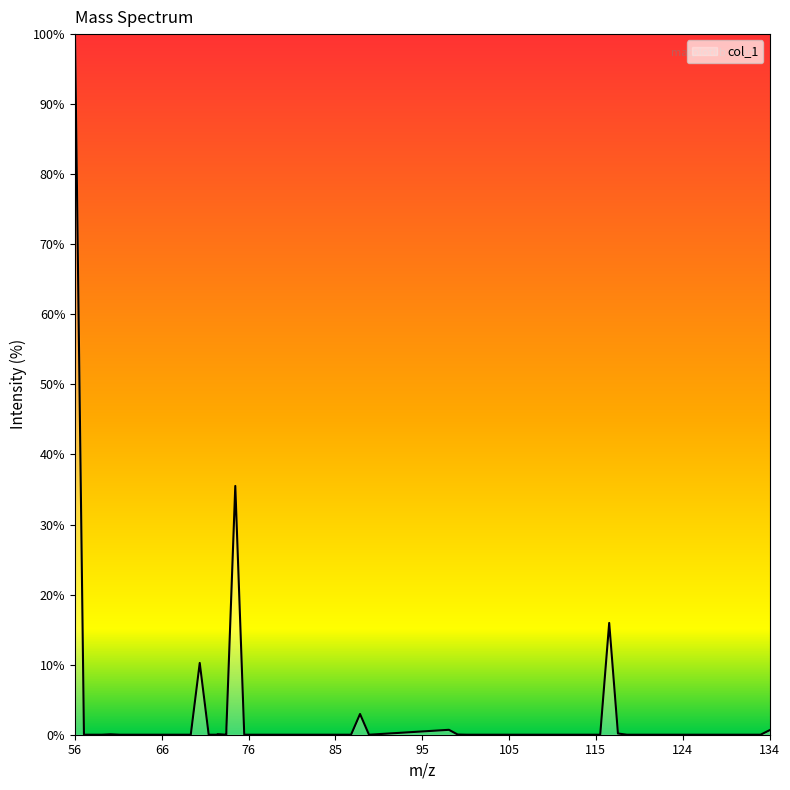

What is the greatest value displayed?

100.0